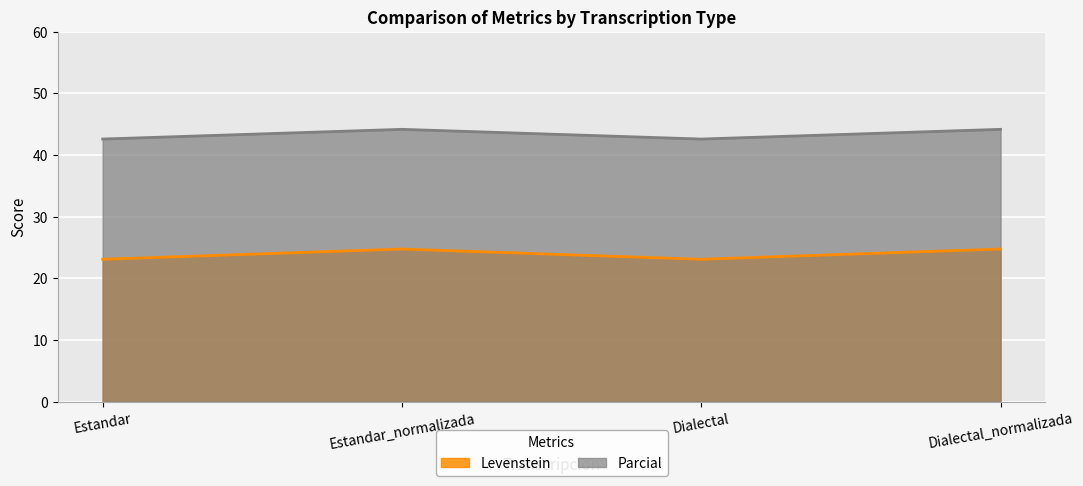

Which series has the widest spread of values?

Levenstein